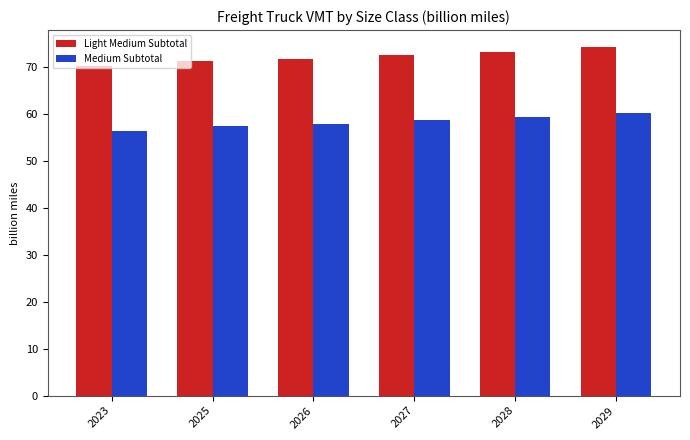

What is the difference between the highest and lowest values at 2029?

13.9